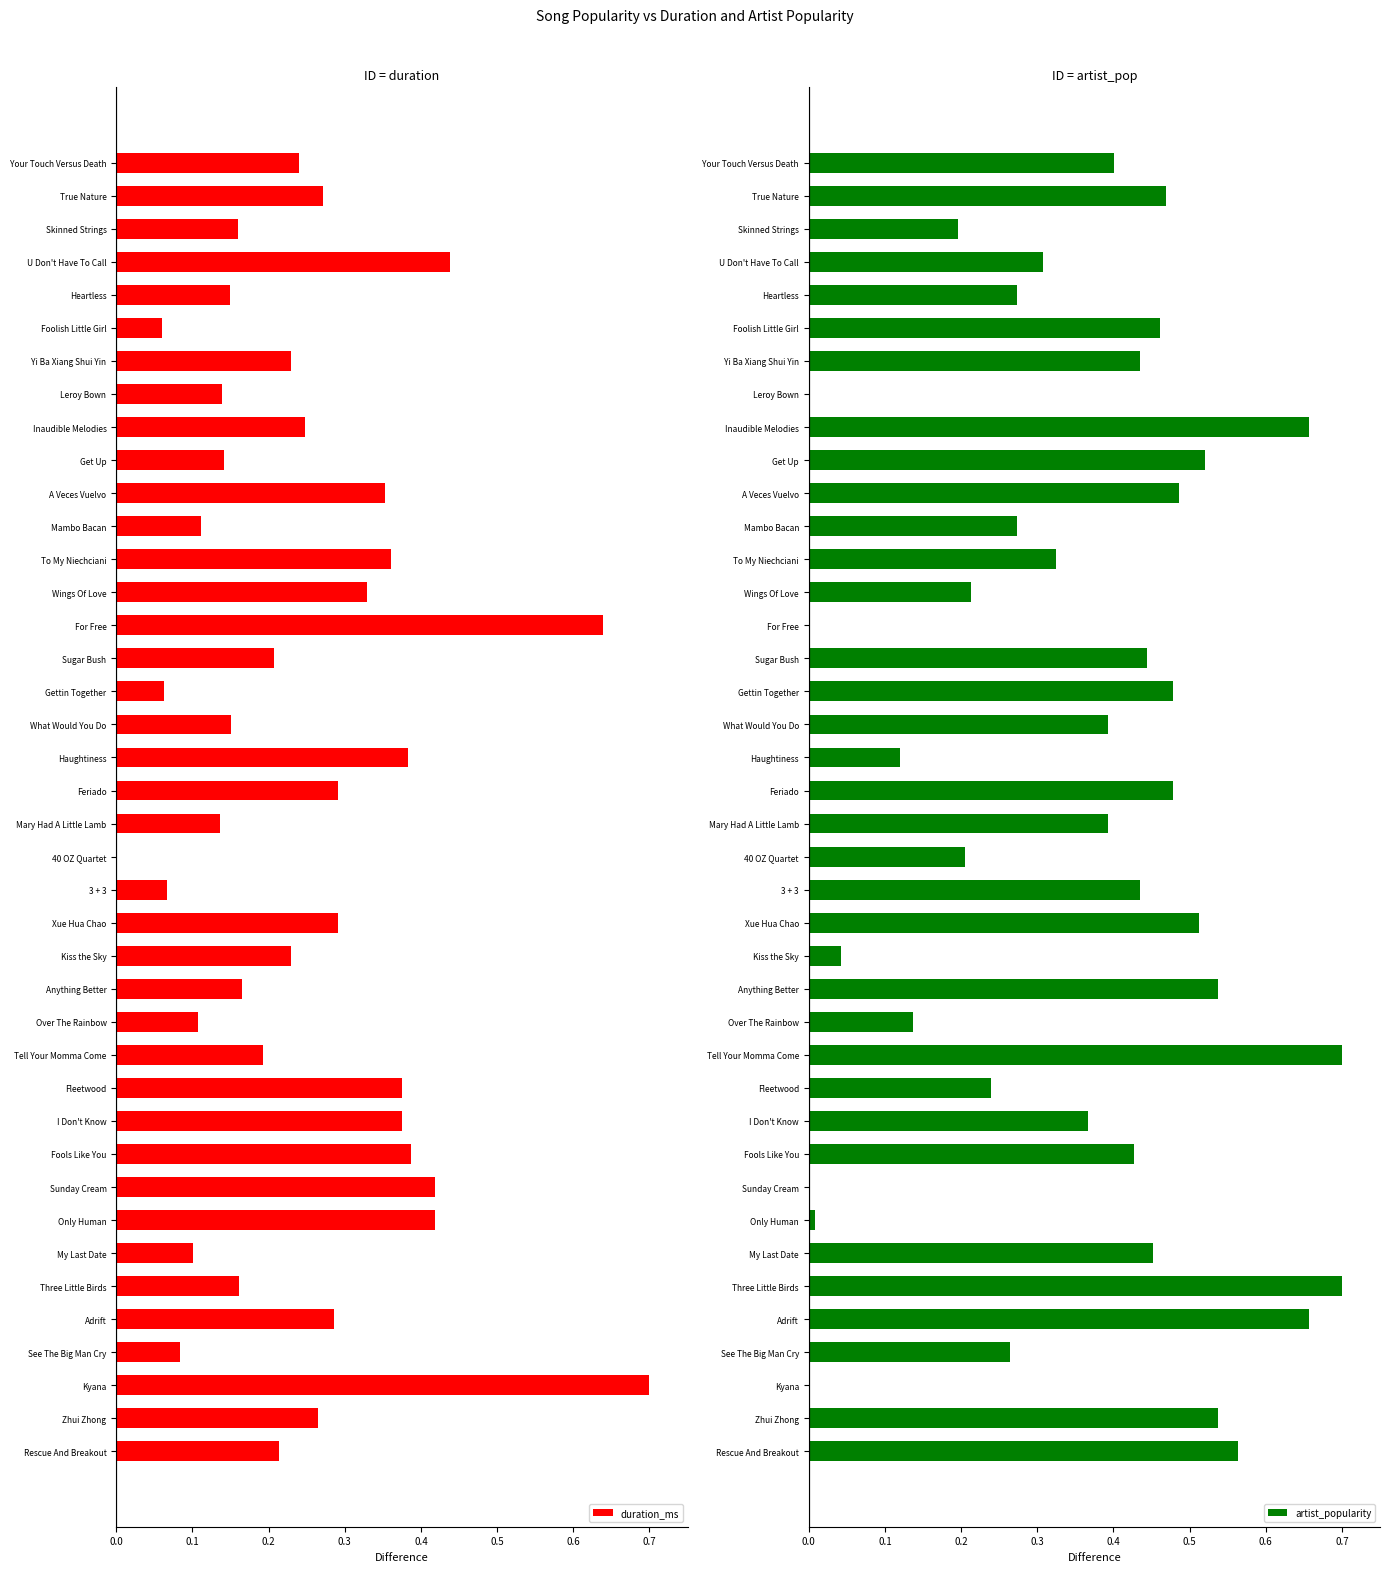

Count the number of data series in this chart.

2